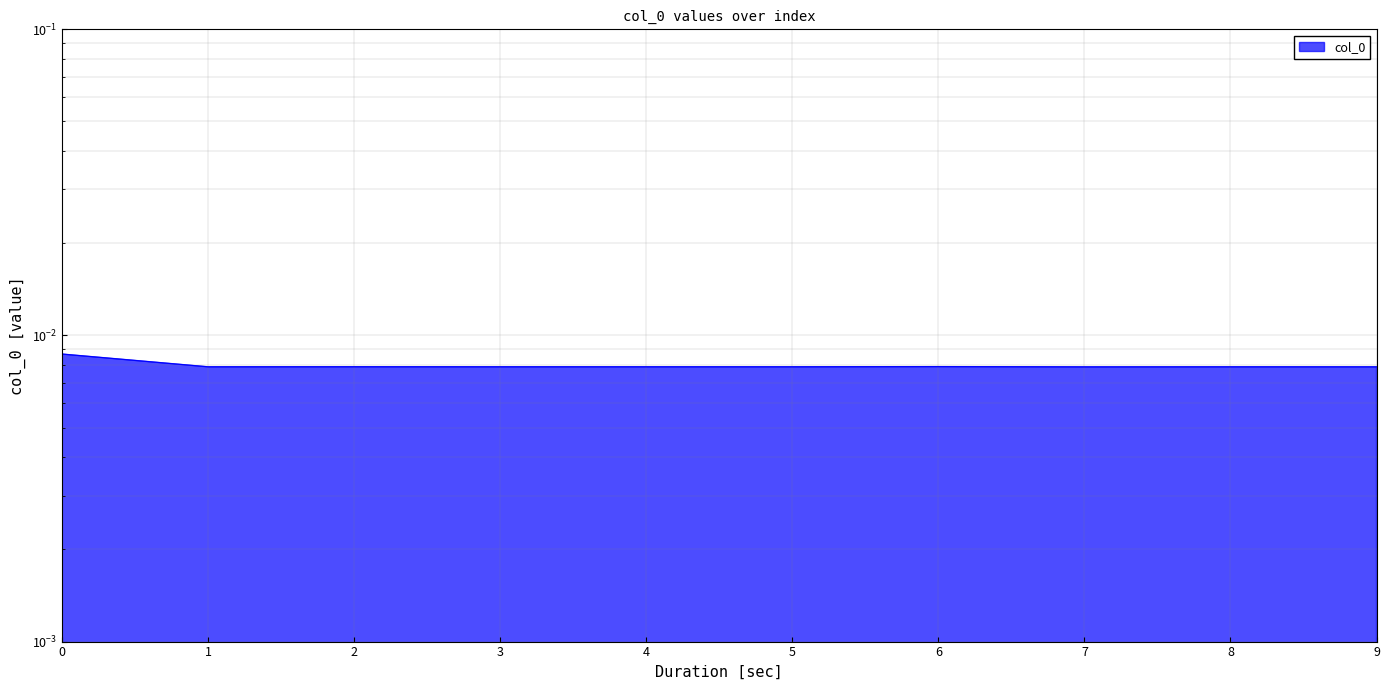

Between 9 and 8, which is larger?

8